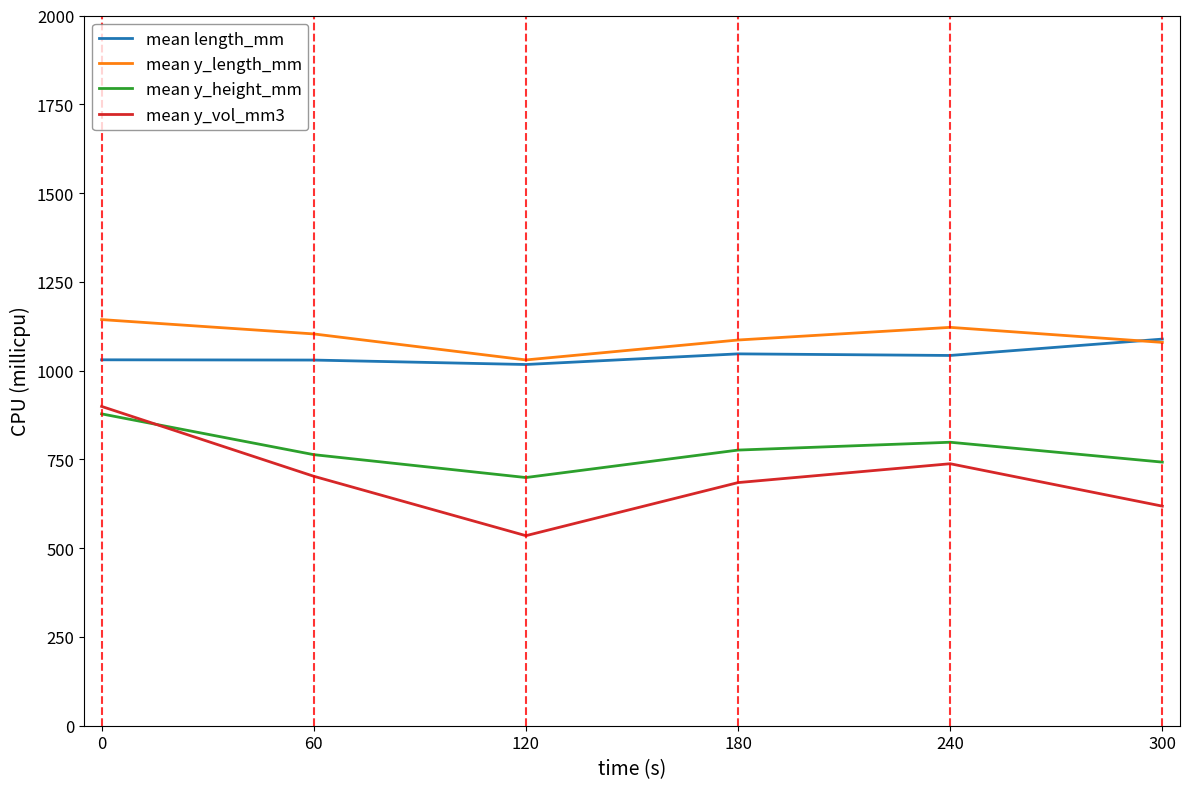

How many times do mean y_vol_mm3 and mean y_height_mm cross each other?

1